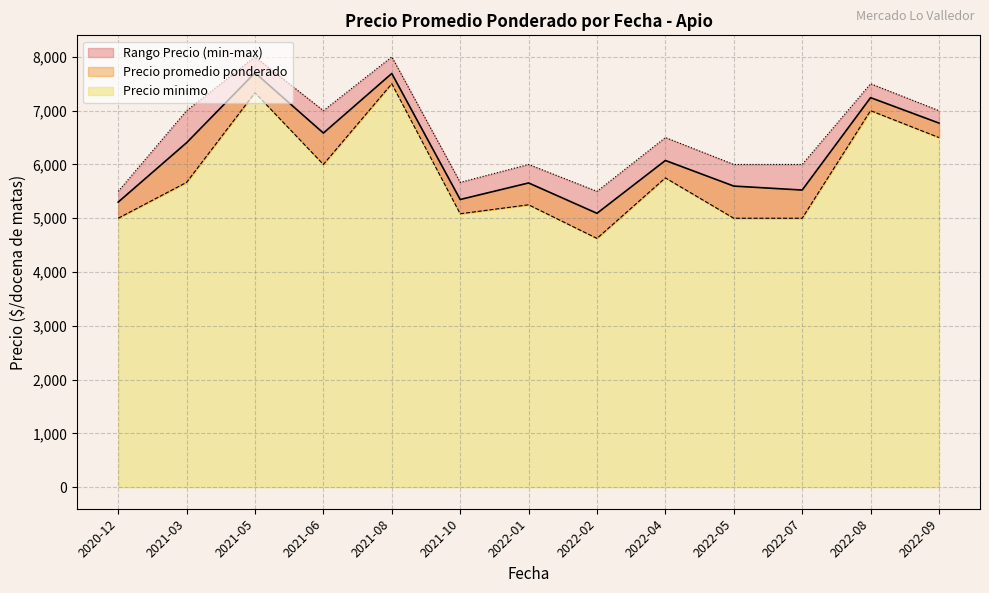

True or false: Precio promedio ponderado and Precio maximo cross at least once.

False